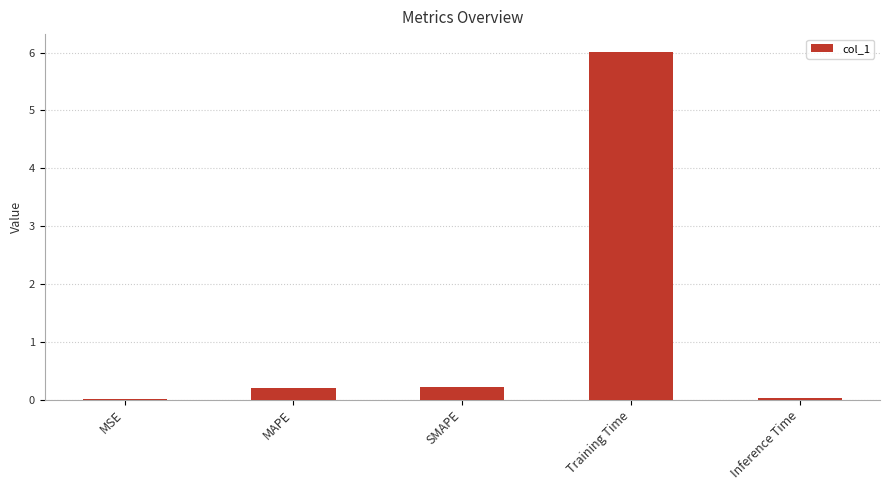

The chart shows a value of 0.2 at SMAPE. True or false?

True